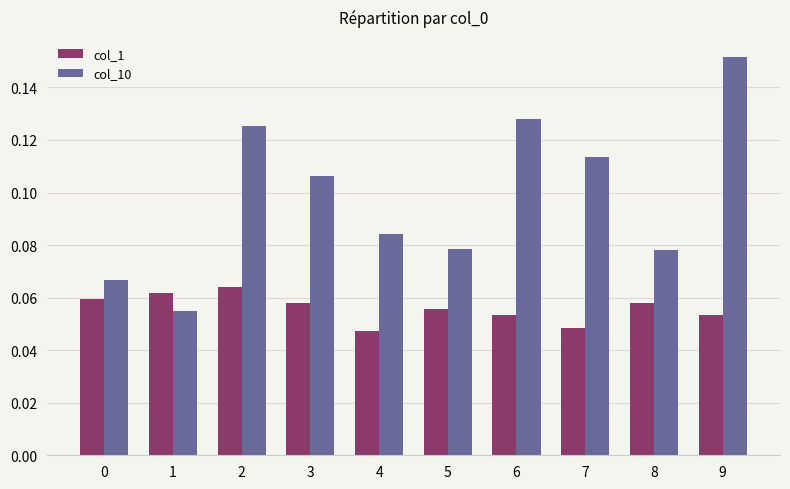

The value of col_10 at 2 is 0.2. True or false?

False